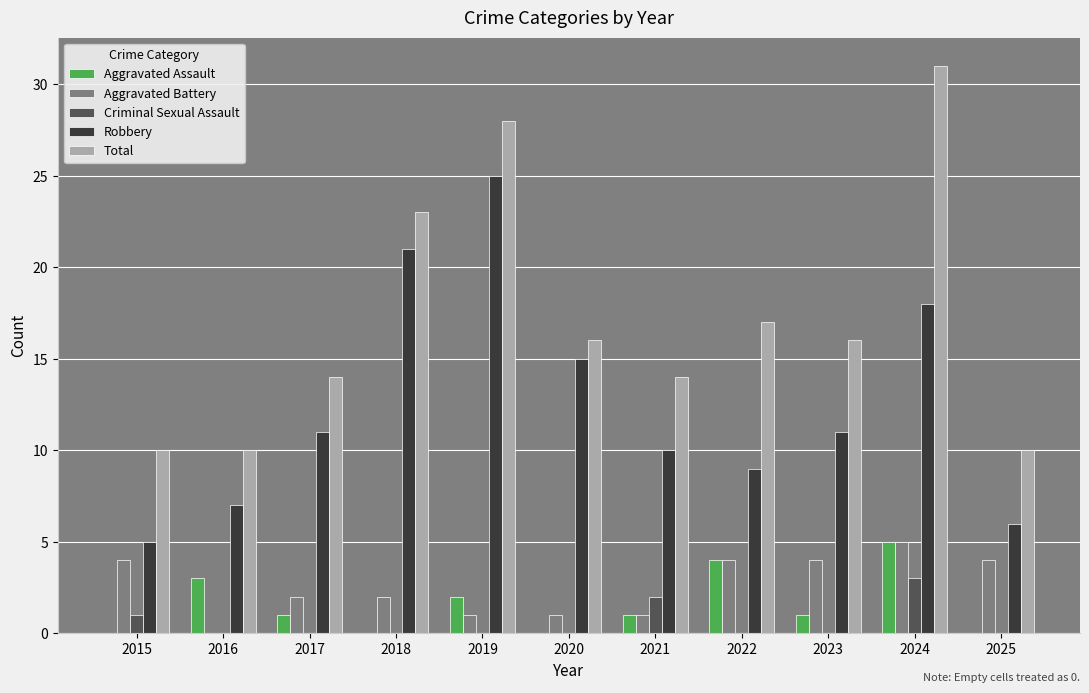

True or false: Robbery has a value of 11 at 2017.

True